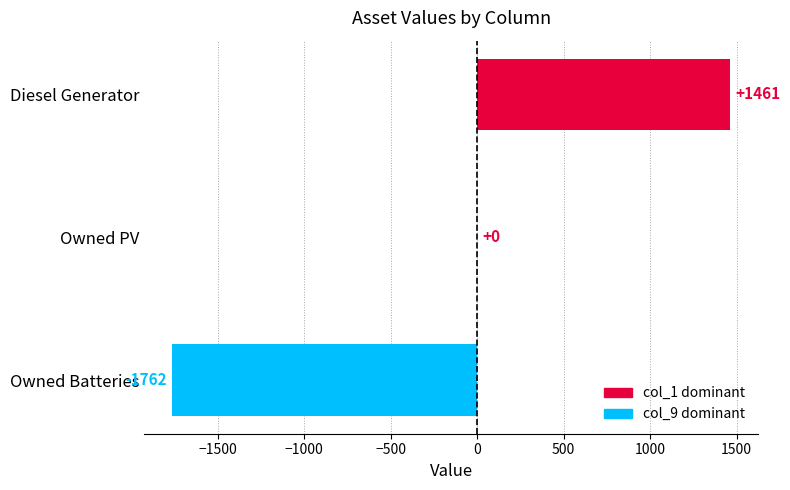

Which has a higher value, Owned PV or Diesel Generator?

Diesel Generator